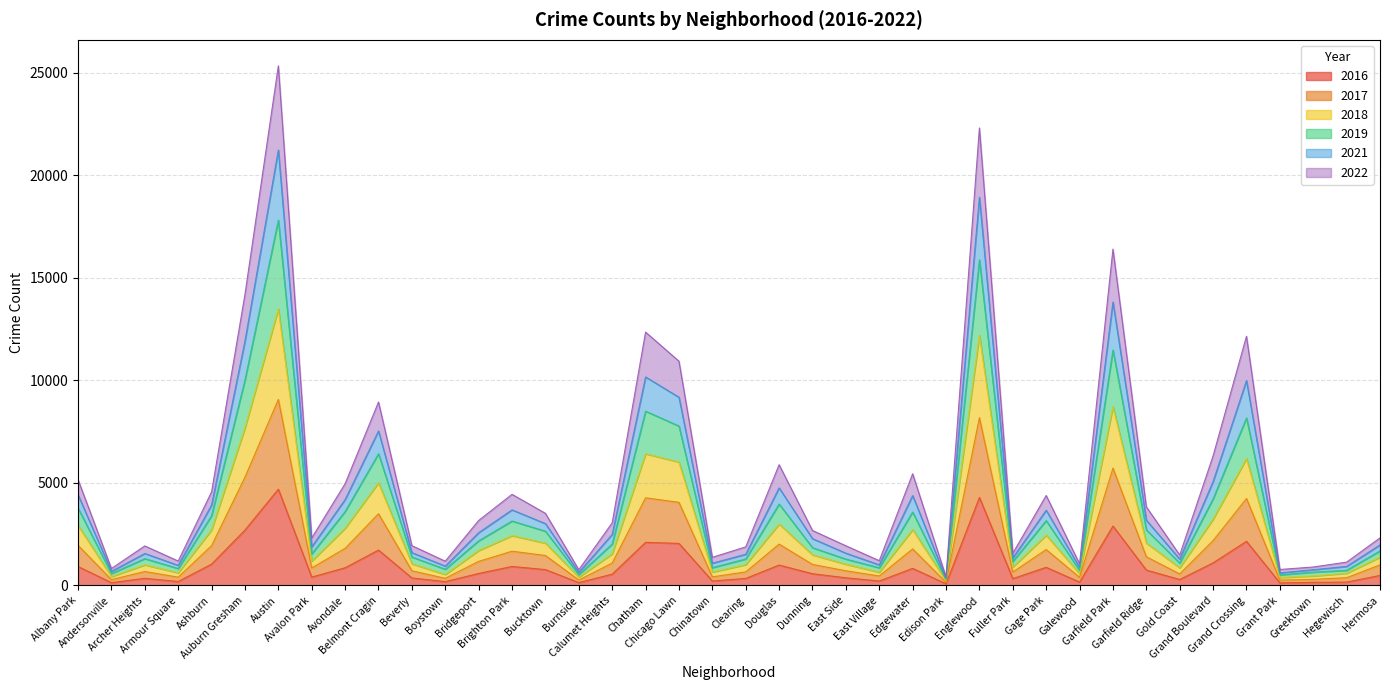

Does the chart have visible grid lines?

Yes